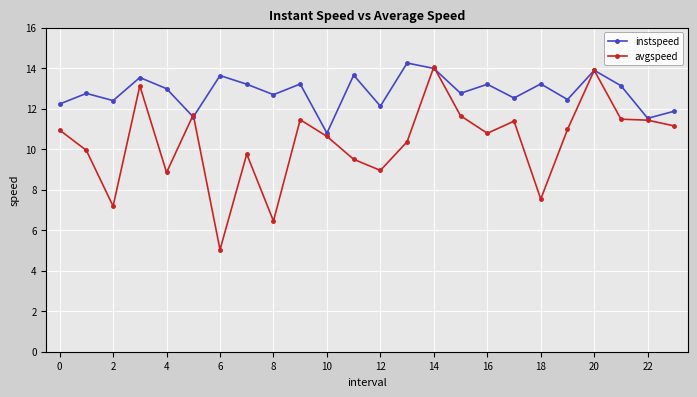

In instspeed, how many points are lower than both neighbors (excluding endpoints)?

9